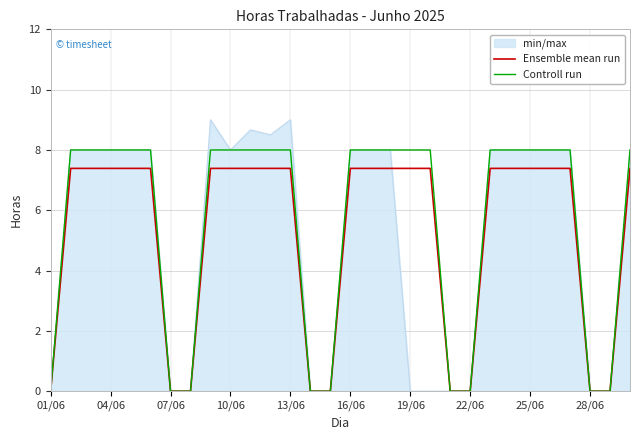

What is the maximum value for min/max?

9.0